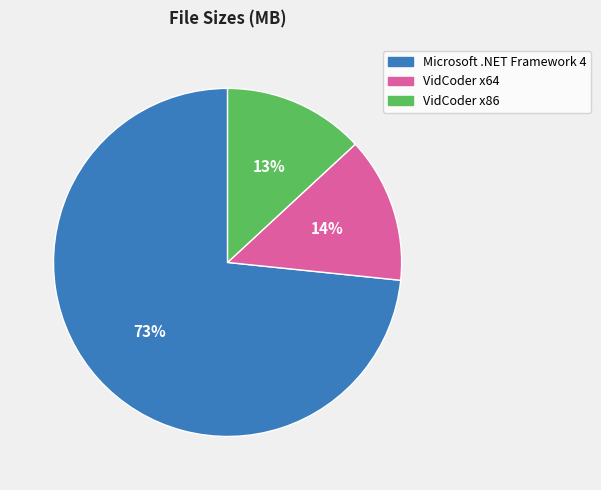

Count the number of slices in the pie.

3